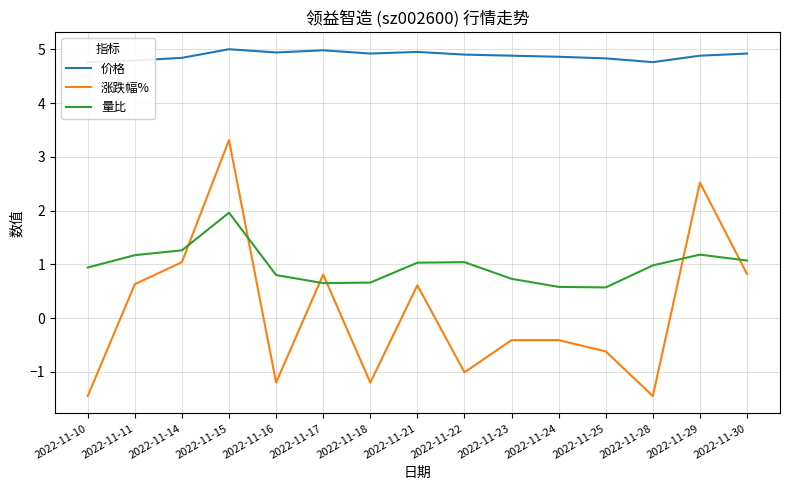

What is the value of the 价格 point at the 9th from the left?

4.9